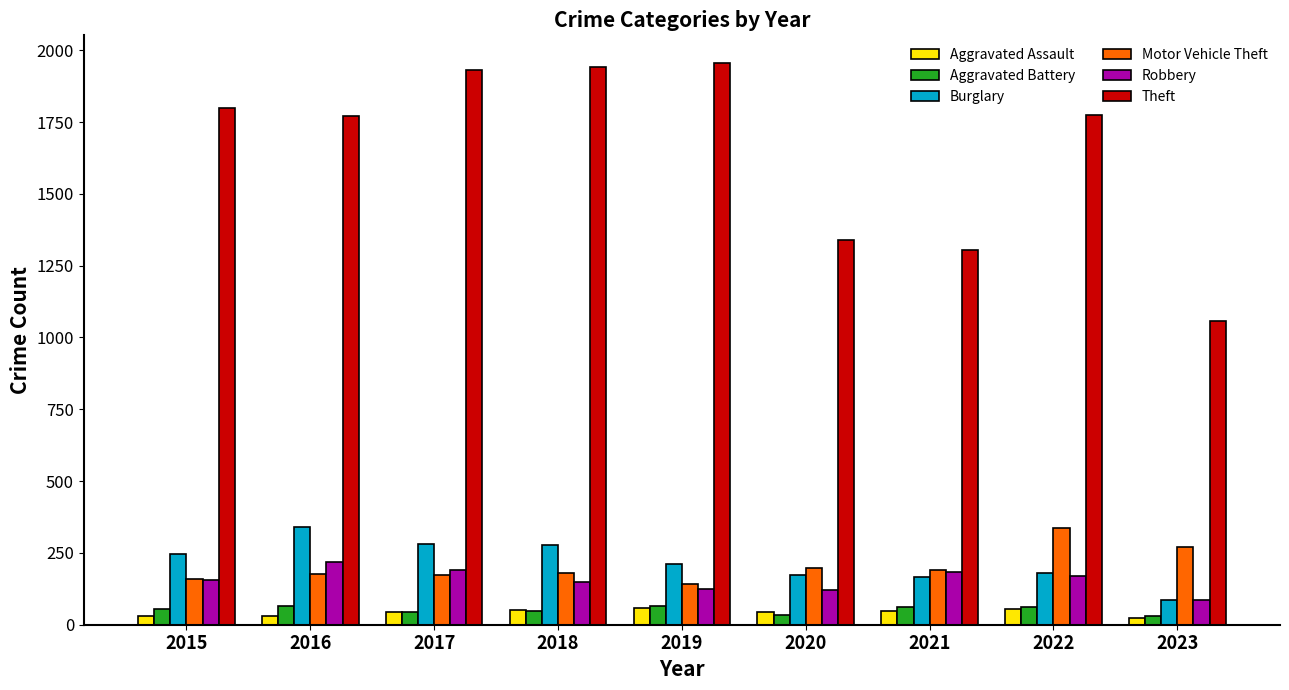

Is the value of Aggravated Battery at 2022 greater than the value of Robbery at 2021?

No